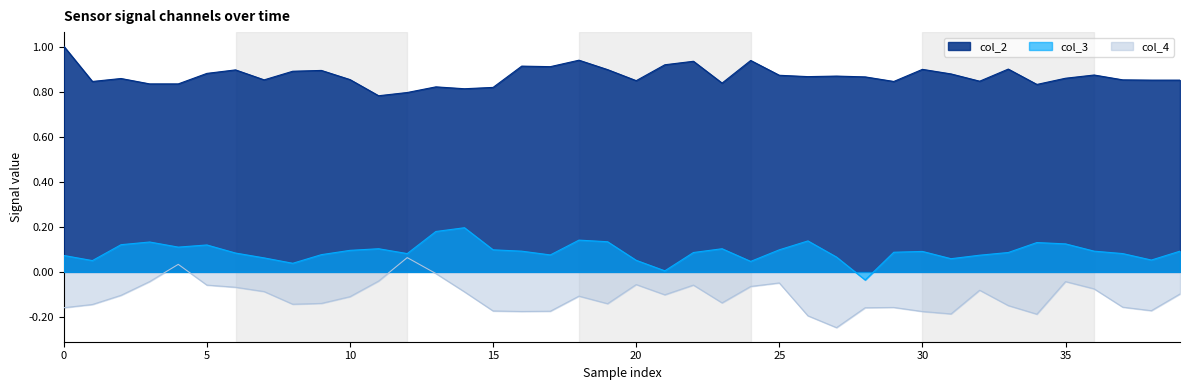

At which category is the sum across all series the highest?

13